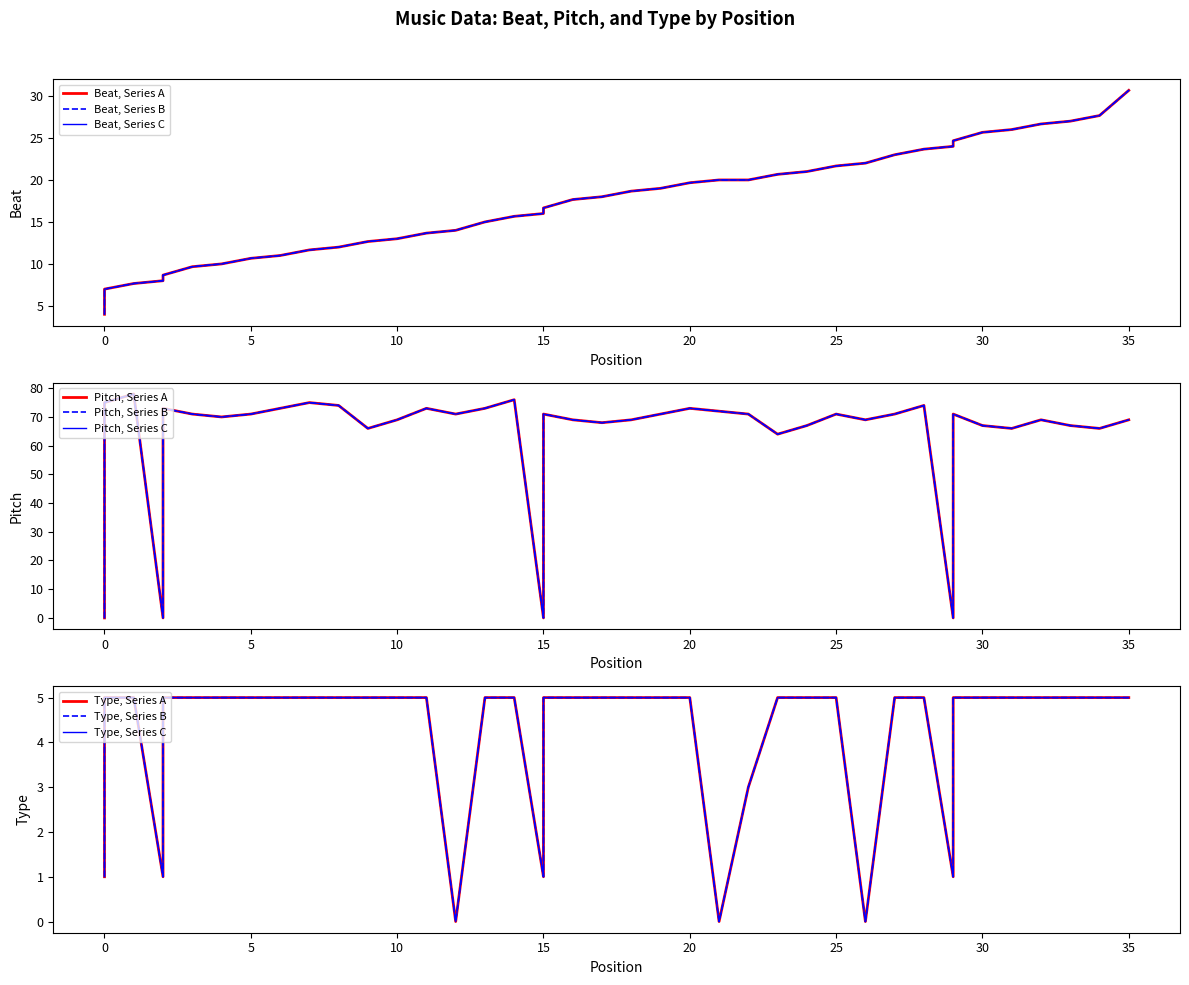

At 33, list the series in order from largest to smallest.

Pitch, Beat, Type